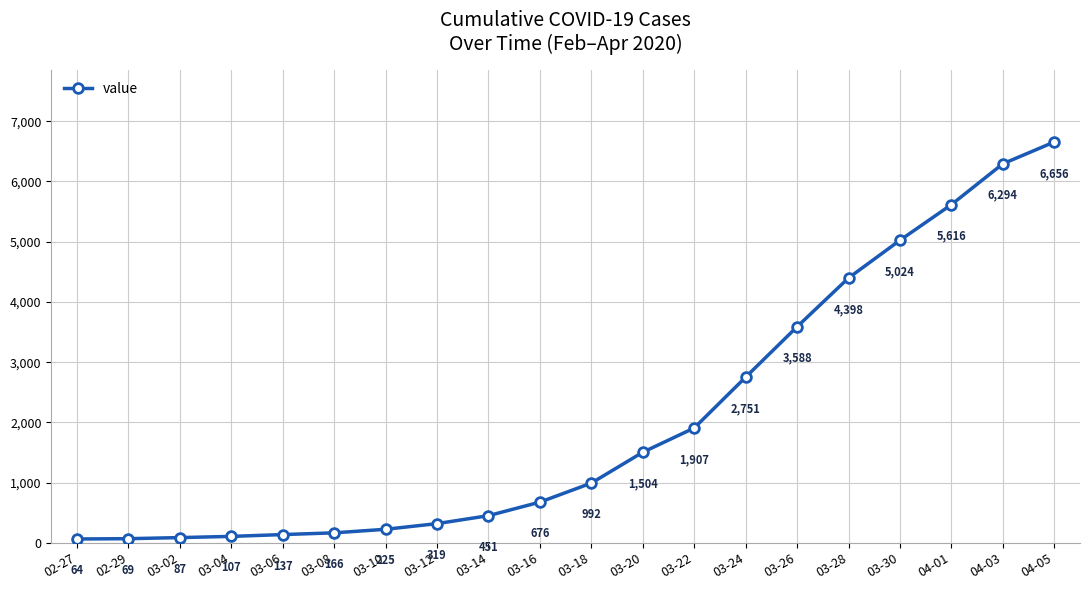

List the labels in order of value, largest first.

04-05, 04-03, 04-01, 03-30, 03-28, 03-26, 03-24, 03-22, 03-20, 03-18, 03-16, 03-14, 03-12, 03-10, 03-08, 03-06, 03-04, 03-02, 02-29, 02-27